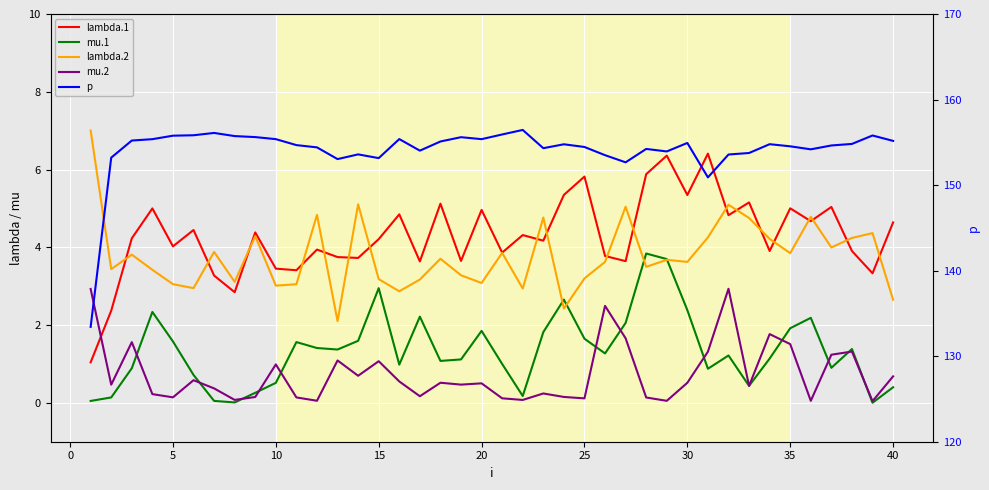

What are all the series names shown in the legend?

lambda.1, mu.1, lambda.2, mu.2, p